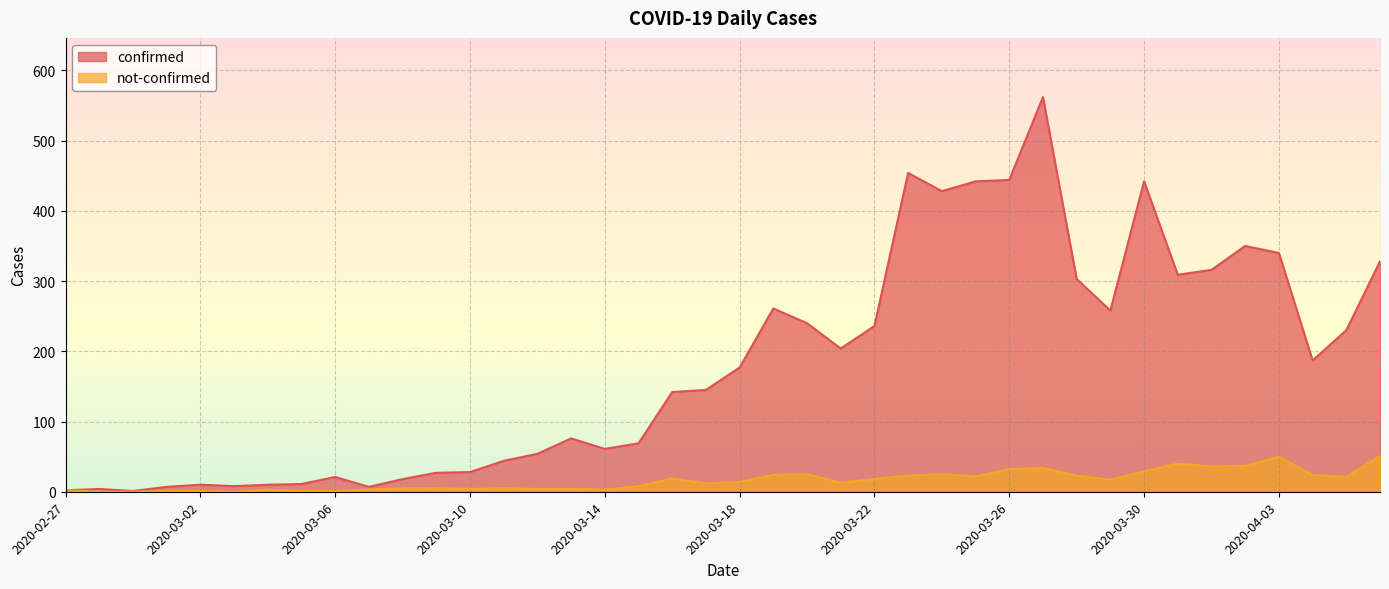

True or false: not-confirmed and confirmed intersect in this chart.

False